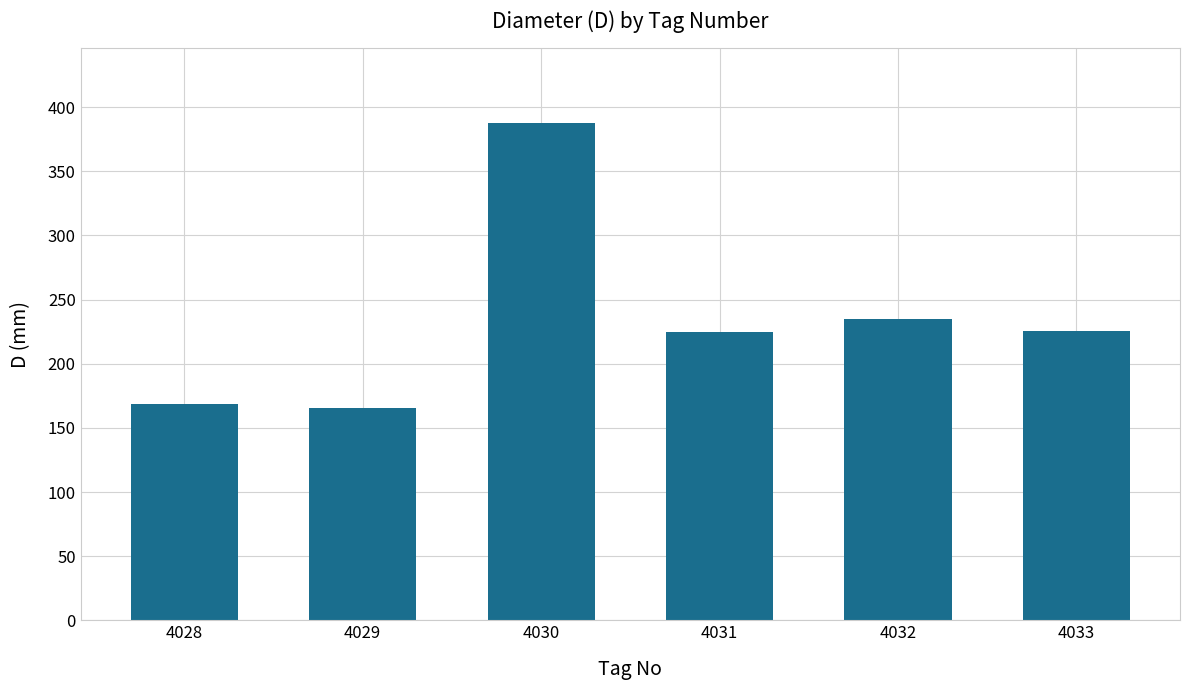

What is the average value?

234.4